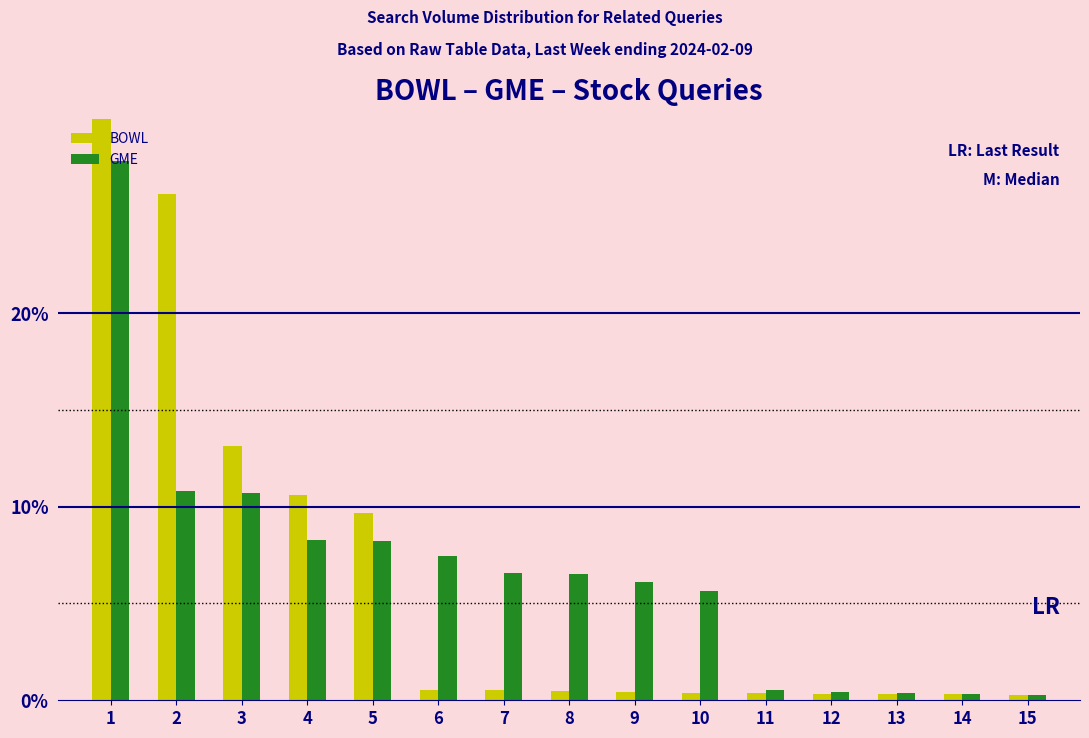

The BOWL series shows 37.7 at 2. True or false?

False